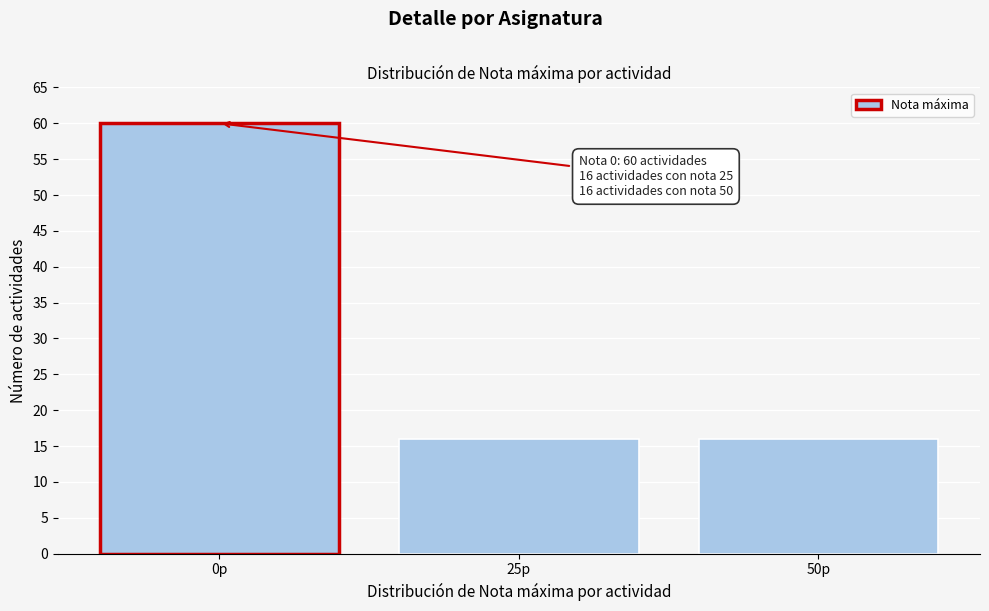

Reading right to left, transcribe all the data shown in this chart.

50p=16	25p=16	0p=60